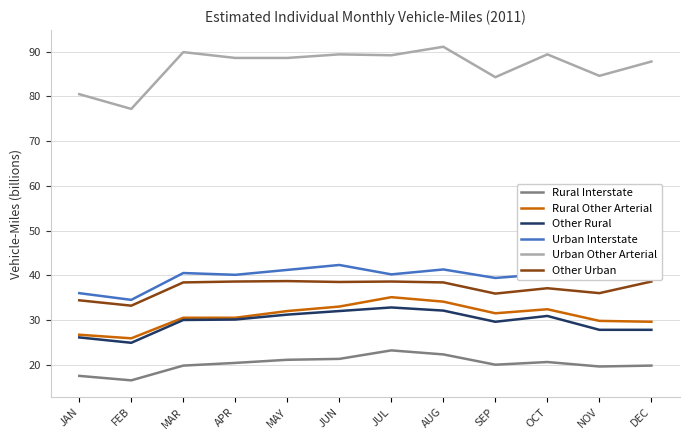

What is the total value across all series at DEC?

243.7